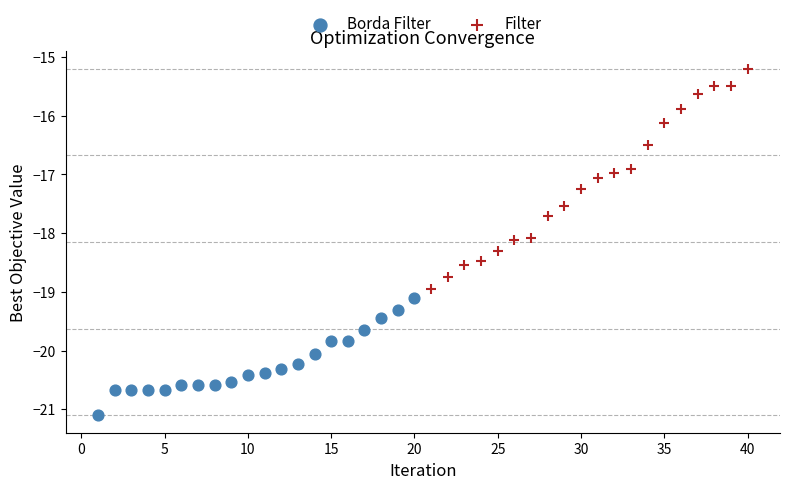

Which series has the widest spread of Y values?

Filter